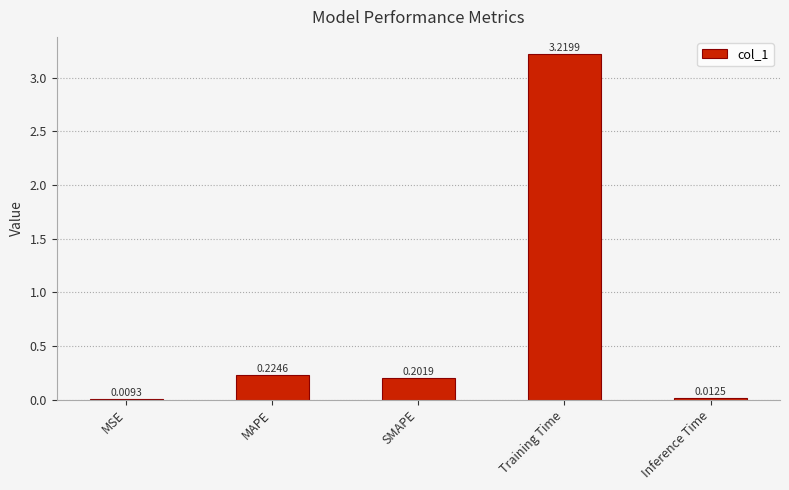

Which category has the highest value across all series?

Training Time